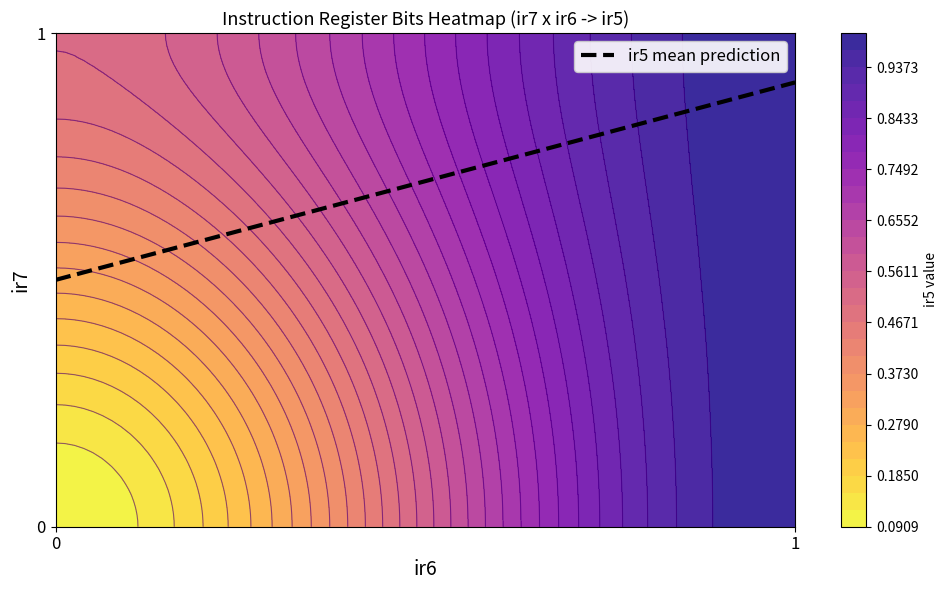

True or false: 1 has a value of 0 at 0.

True